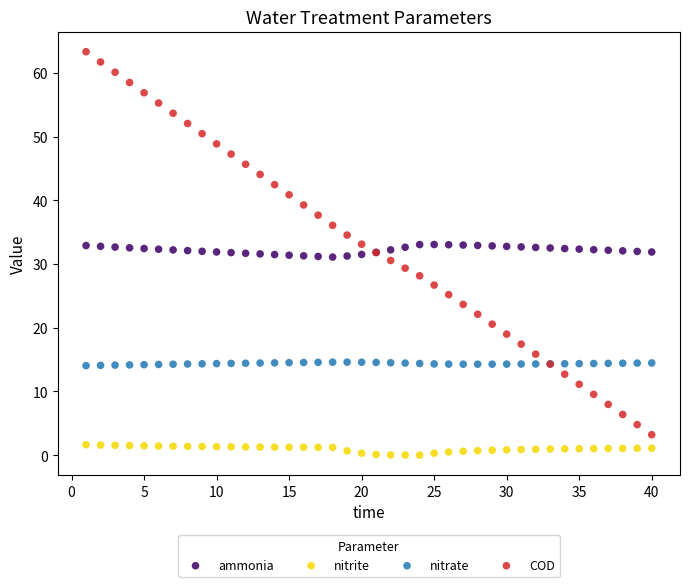

Which series reaches the maximum Y coordinate?

COD